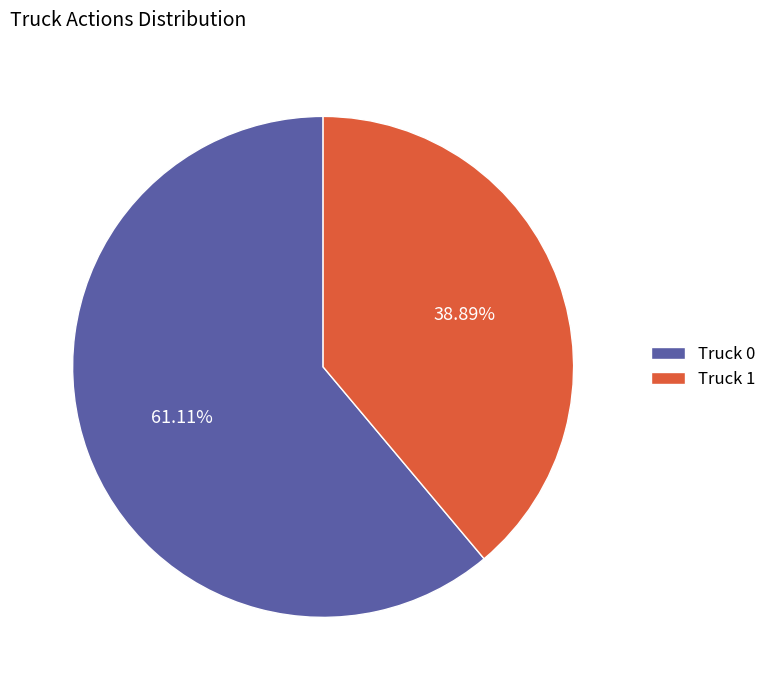

Is it true that Truck 0 is 48% of the pie?

False